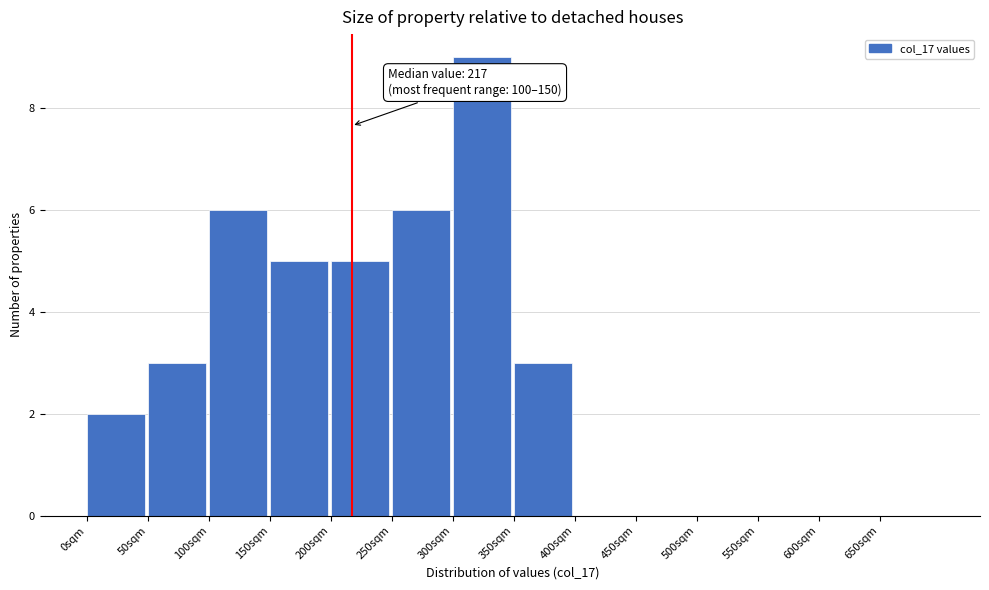

Over which range of the x-axis is the bar tallest?

300 to 350